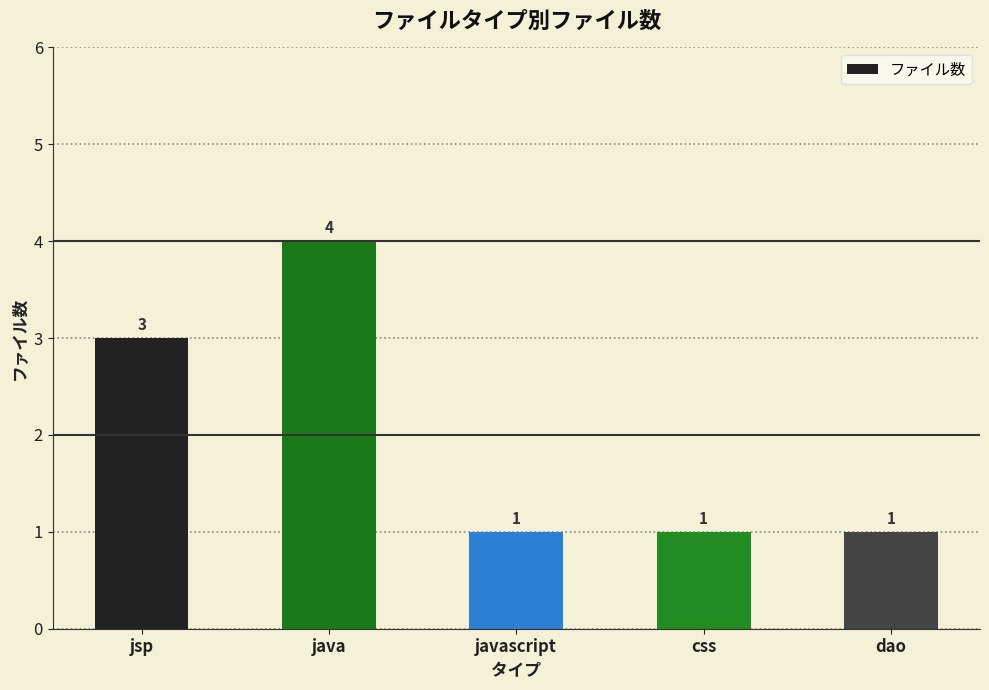

Which has a higher value, css or jsp?

jsp